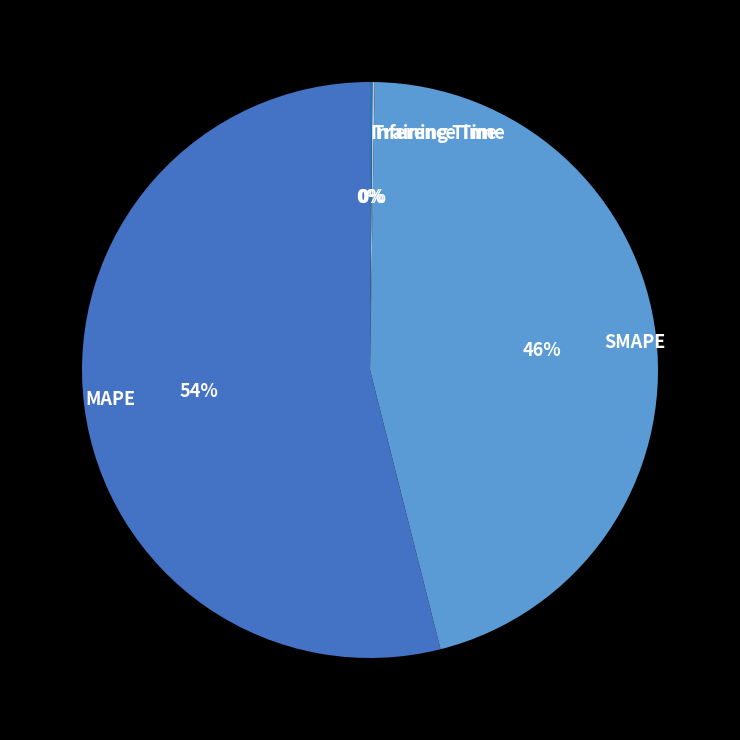

To the nearest percent, what is the average slice percentage?

25%